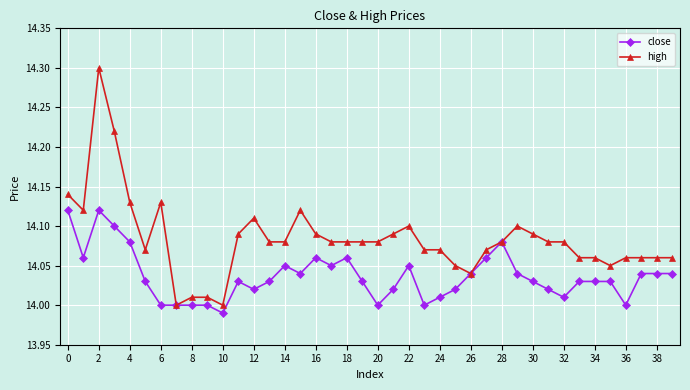

Which series has the largest total across all categories?

high